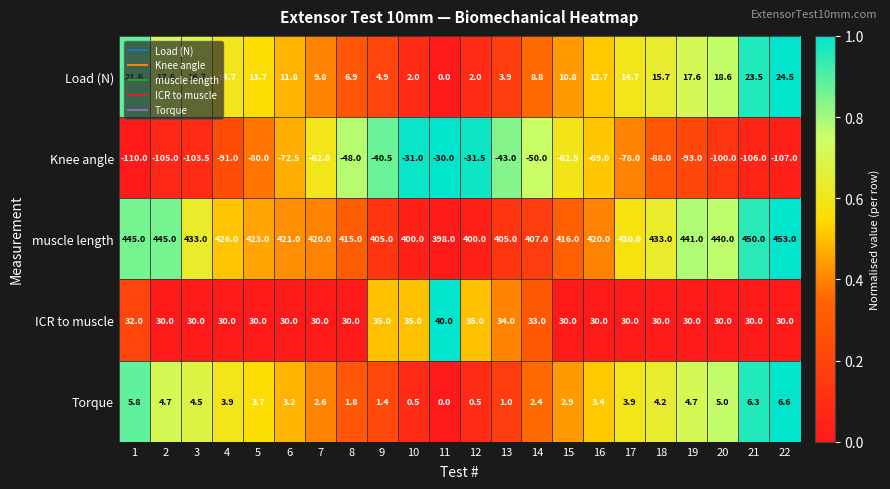

What is the maximum value shown in the chart?

453.0